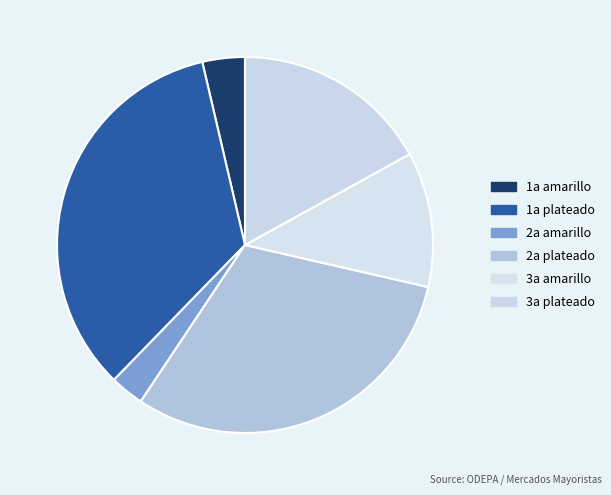

Rank the categories by value from highest to lowest.

1a plateado, 2a plateado, 3a plateado, 3a amarillo, 1a amarillo, 2a amarillo